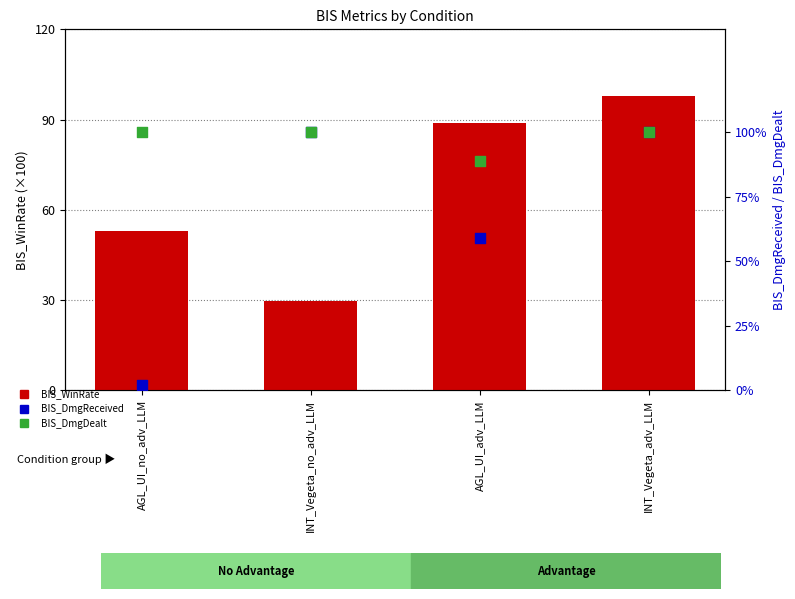

Is the value of BIS_WinRate at AGL_UI_adv_LLM greater than the value of BIS_DmgDealt at AGL_UI_no_adv_LLM?

Yes